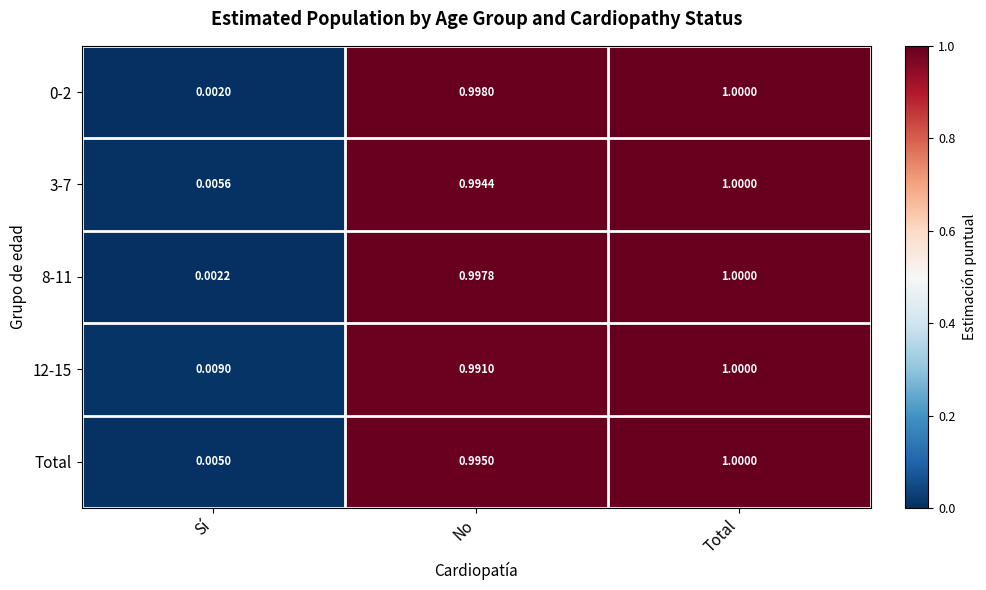

List the labels in order of Total value, largest first.

Total, No, Sí